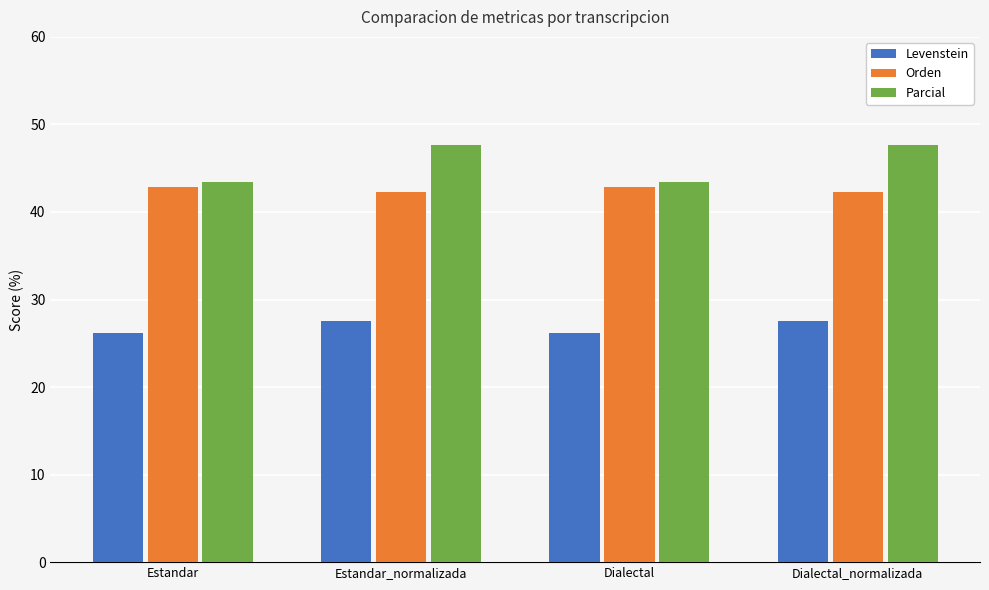

The value of Orden at Dialectal is 42.9. True or false?

True